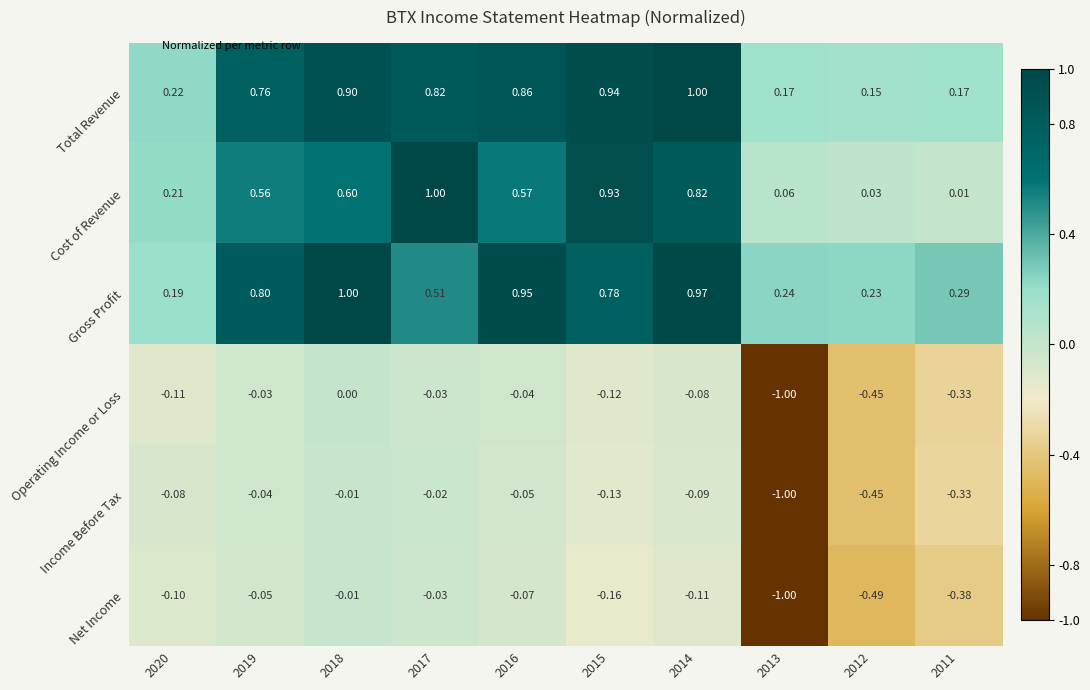

Which label corresponds to the smallest value in the chart?

2013